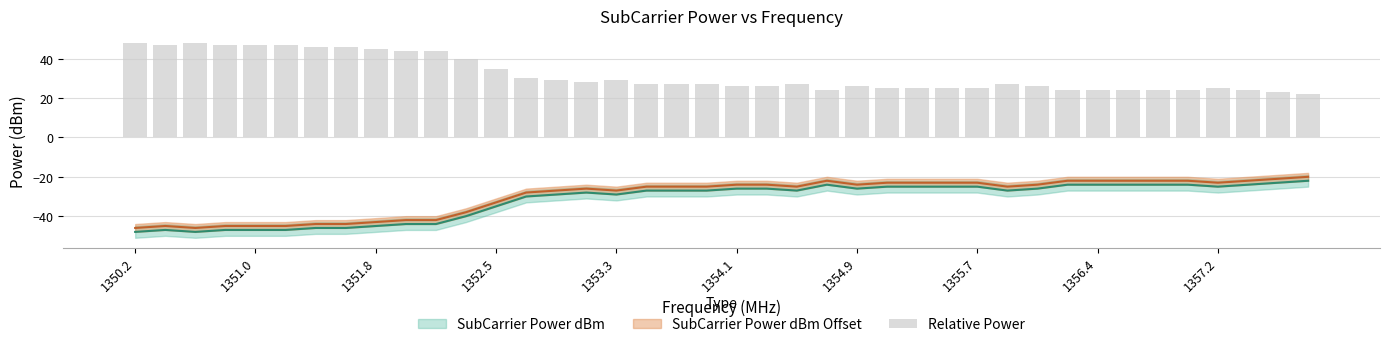

True or false: the data shows 15 at 38.

False